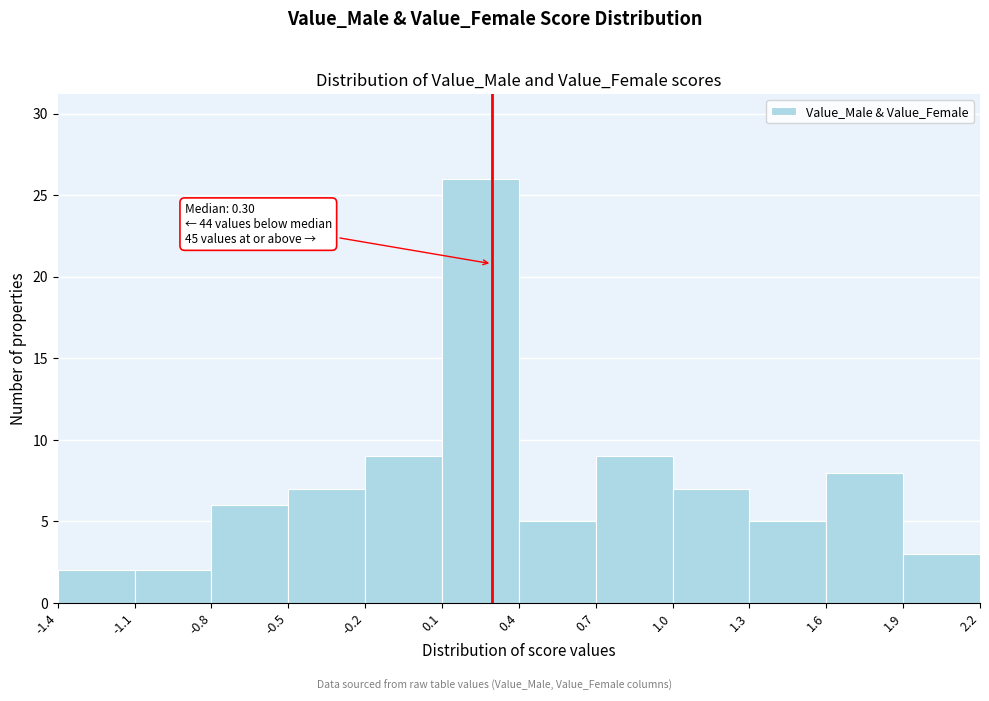

Which range on the x-axis has the tallest bar?

0.1 to 0.4